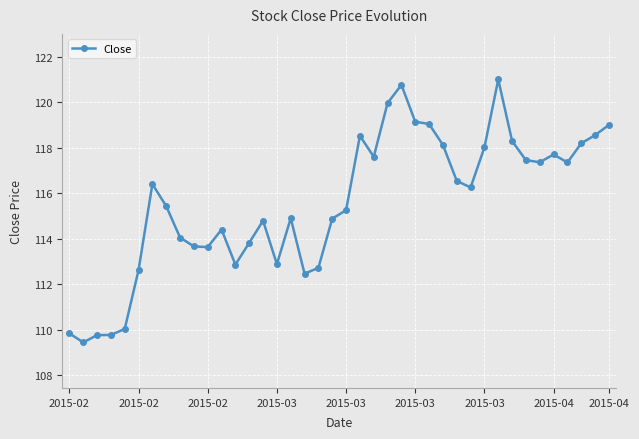

What is the value of the 10th point from the left?

113.7